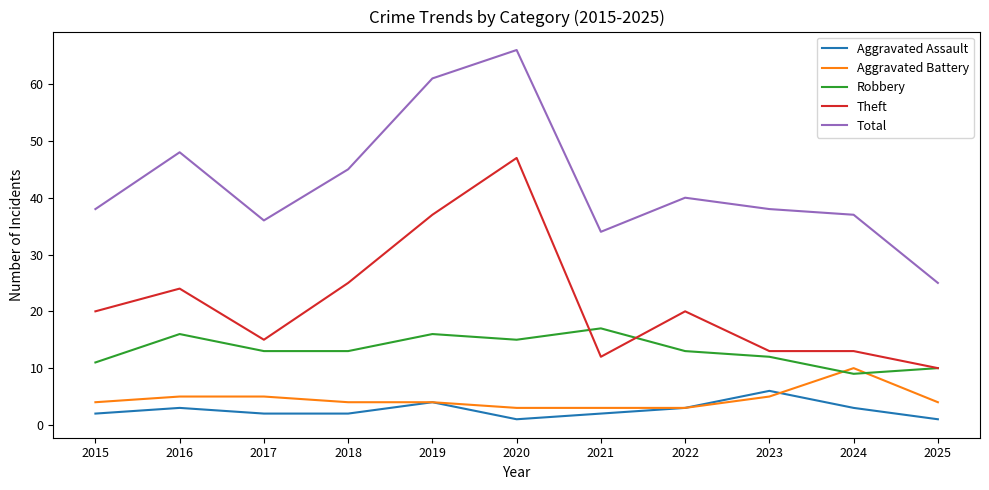

True or false: Theft has more than 0 interior local peaks.

True